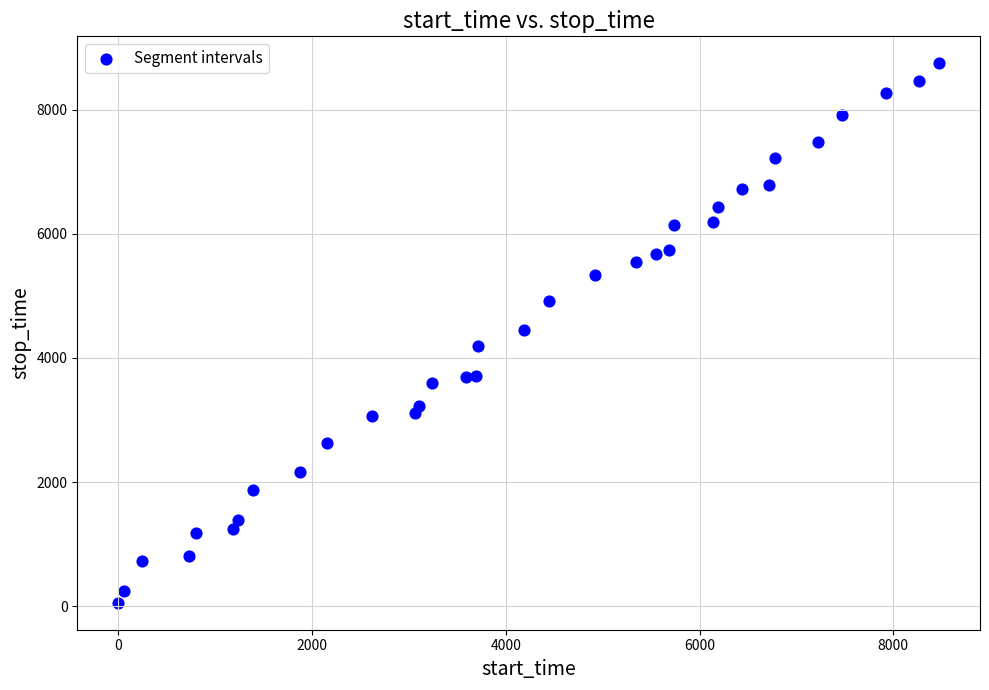

What is the range of Y values (max minus min)?

8693